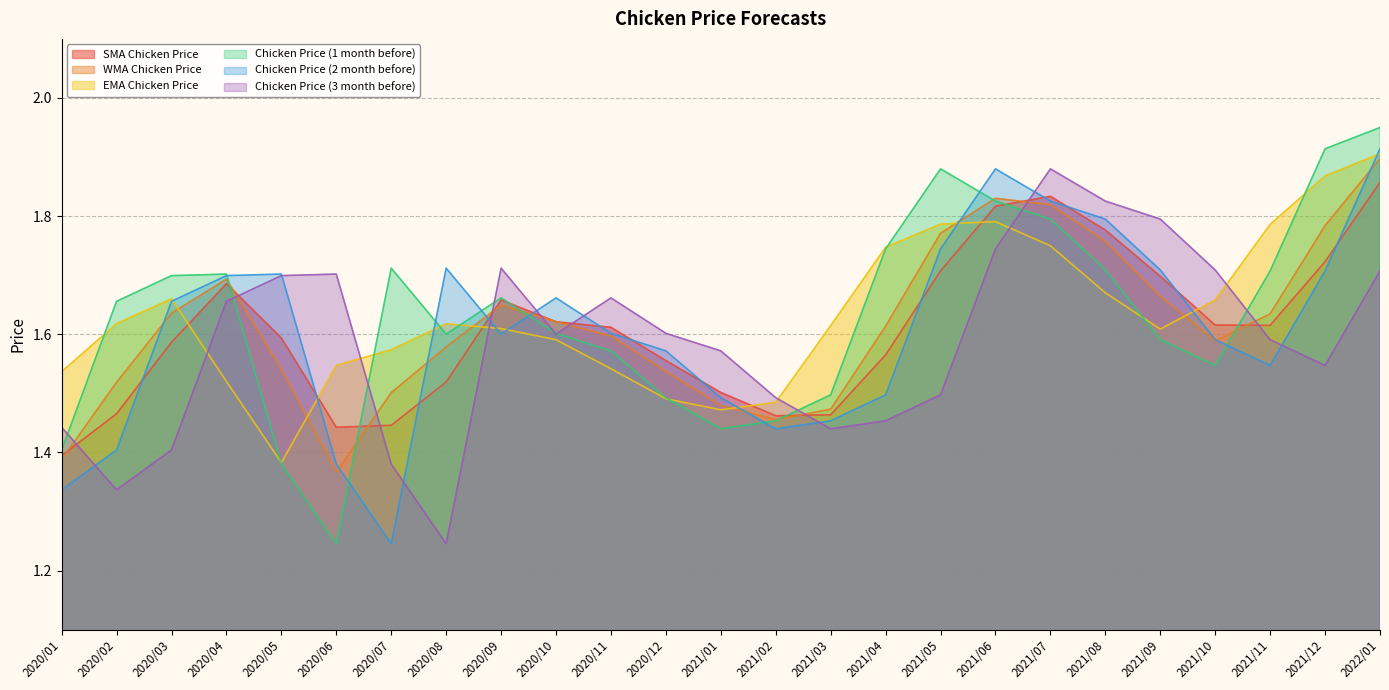

What is the difference between the maximum and minimum values in the Chicken Price (2 month before) series?

0.7